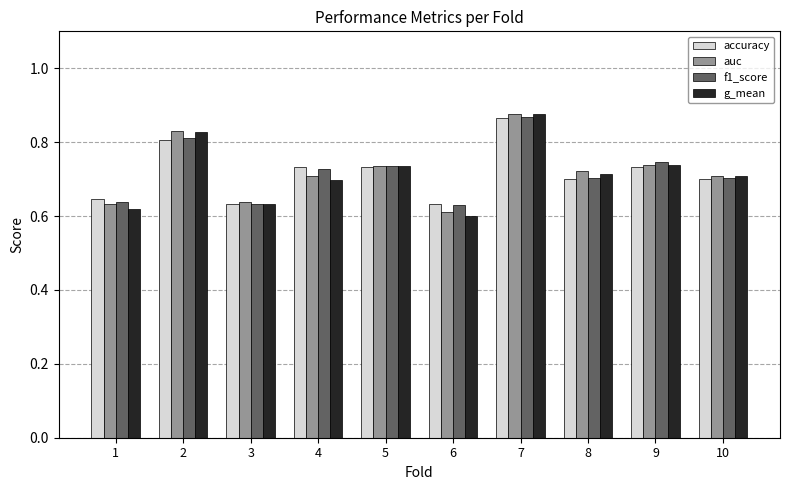

Is it true that f1_score equals 0.6 at 3?

True